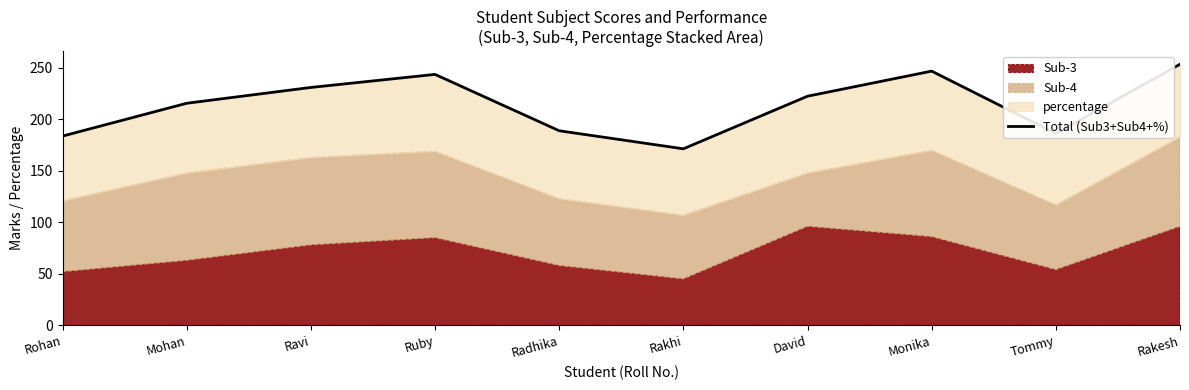

Is it true that the value at Rohan is 315.3?

False